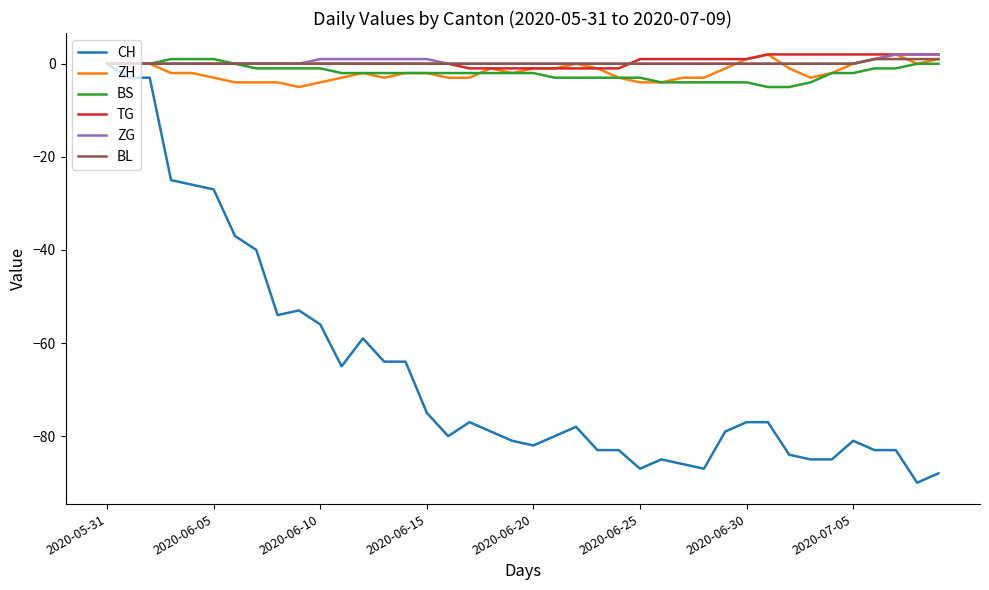

Reading left to right, extract all data points from this chart.

CH: 0	-3	-3	-25	-26	-27	-37	-40	-54	-53	-56	-65	-59	-64	-64	-75	-80	-77	-79	-81	-82	-80	-78	-83	-83	-87	-85	-86	-87	-79	-77	-77	-84	-85	-85	-81	-83	-83	-90	-88
ZH: 0	0	0	-2	-2	-3	-4	-4	-4	-5	-4	-3	-2	-3	-2	-2	-3	-3	-1	-2	-1	-1	0	-1	-3	-4	-4	-3	-3	-1	1	2	-1	-3	-2	0	1	2	0	1
BS: 0	0	0	1	1	1	0	-1	-1	-1	-1	-2	-2	-2	-2	-2	-2	-2	-2	-2	-2	-3	-3	-3	-3	-3	-4	-4	-4	-4	-4	-5	-5	-4	-2	-2	-1	-1	0	0
TG: 0	0	0	0	0	0	0	0	0	0	0	0	0	0	0	0	0	-1	-1	-1	-1	-1	-1	-1	-1	1	1	1	1	1	1	2	2	2	2	2	2	2	2	2
ZG: 0	0	0	0	0	0	0	0	0	0	1	1	1	1	1	1	0	0	0	0	0	0	0	0	0	0	0	0	0	0	0	0	0	0	0	0	1	2	2	2
BL: 0	0	0	0	0	0	0	0	0	0	0	0	0	0	0	0	0	0	0	0	0	0	0	0	0	0	0	0	0	0	0	0	0	0	0	0	1	1	1	1